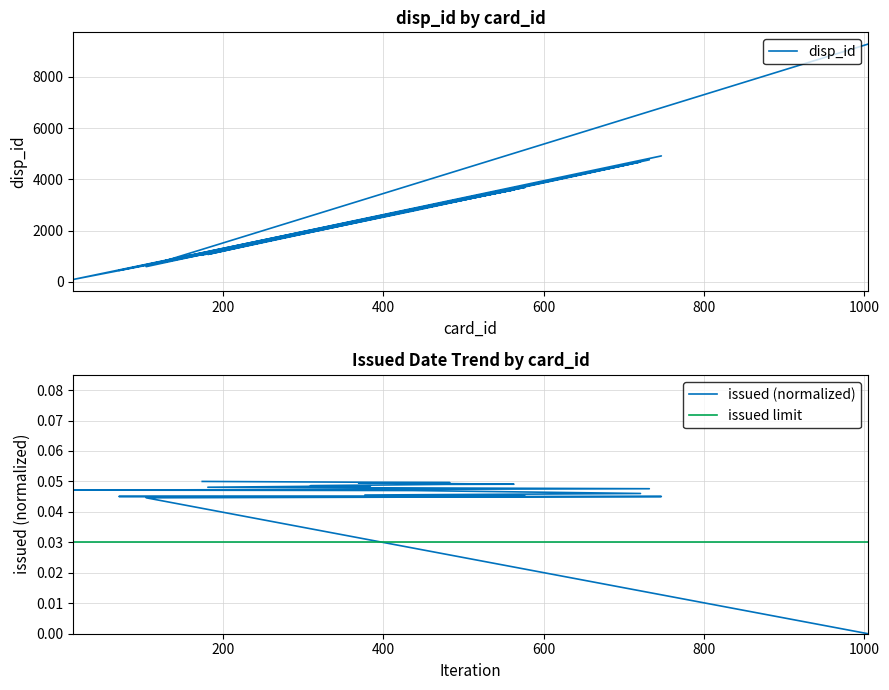

Between 70 and 384, which series saw the biggest shift?

disp_id